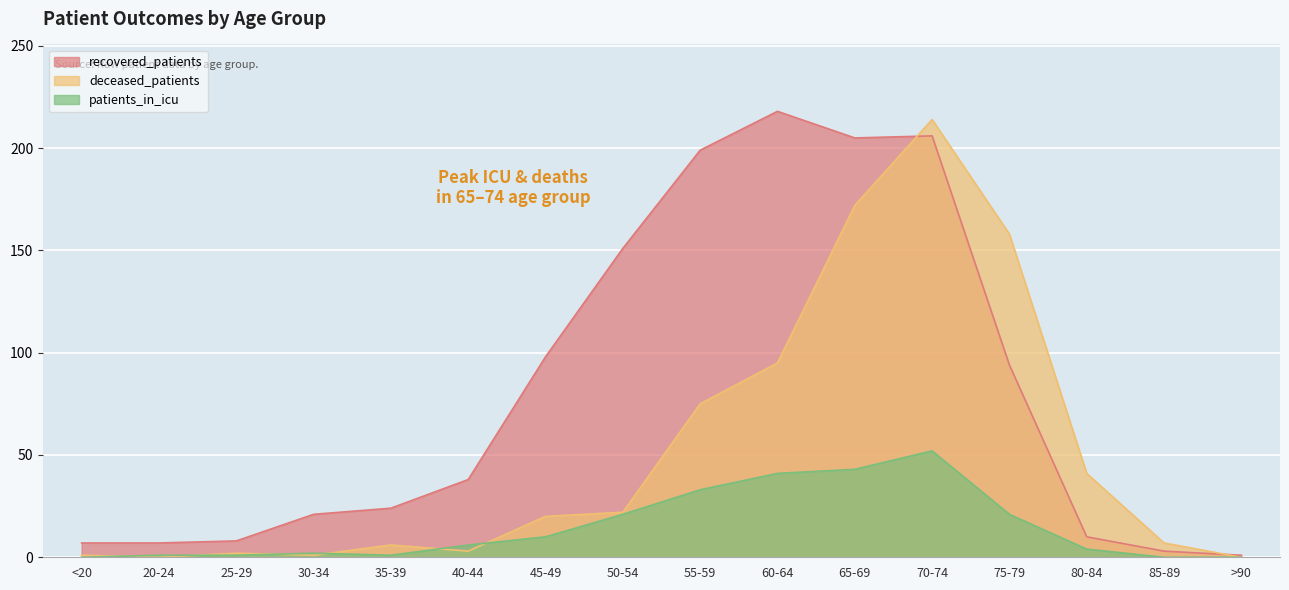

List the series in order of their peak value, highest first.

recovered_patients, deceased_patients, patients_in_icu